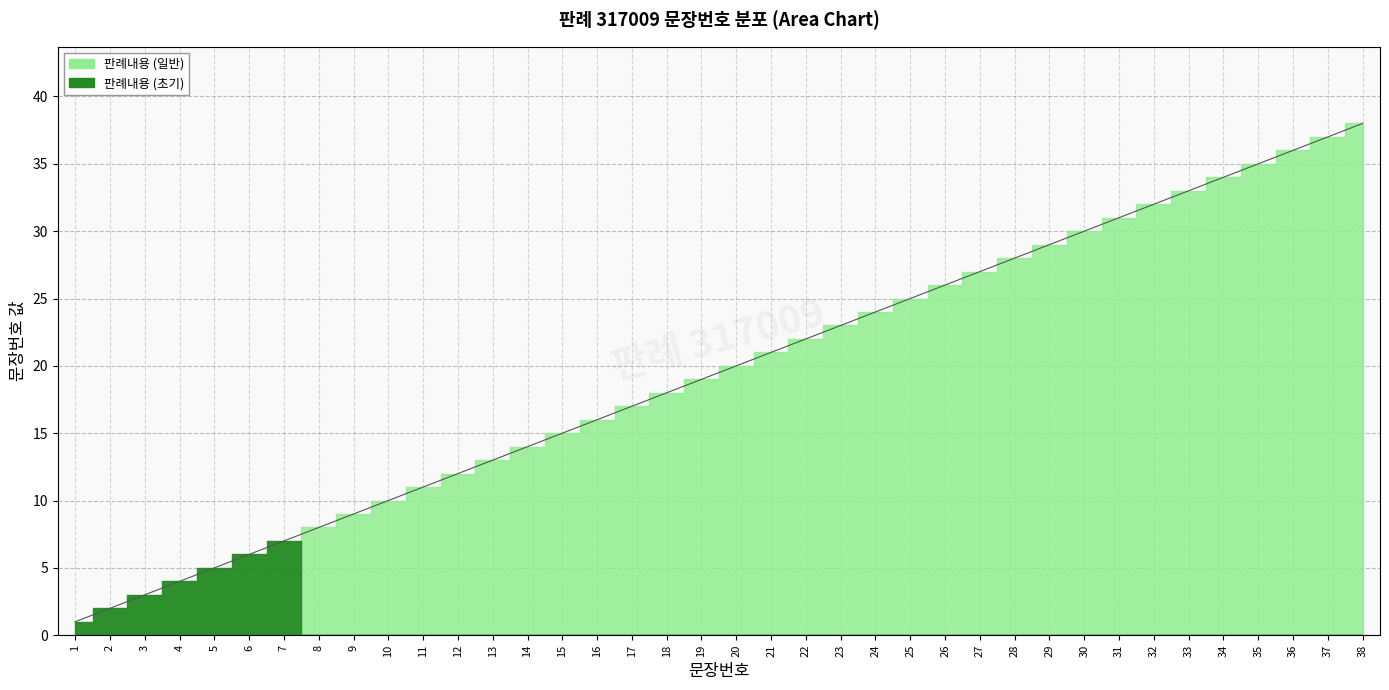

Reading left to right, transcribe all the data shown in this chart.

1	2	3	4	5	6	7	8	9	10	11	12	13	14	15	16	17	18	19	20	21	22	23	24	25	26	27	28	29	30	31	32	33	34	35	36	37	38